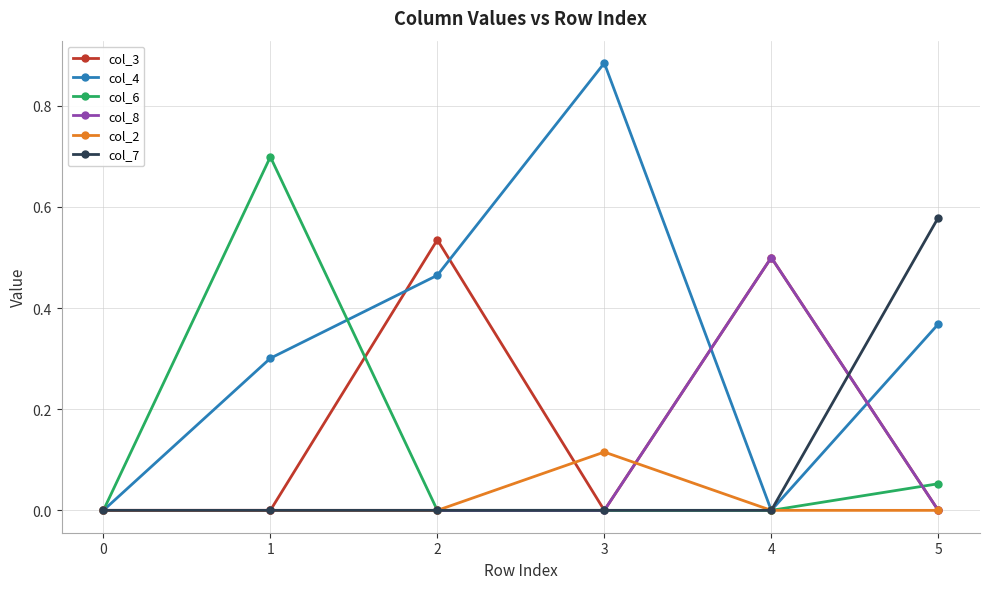

In col_4, how many points are higher than both neighbors (excluding endpoints)?

1